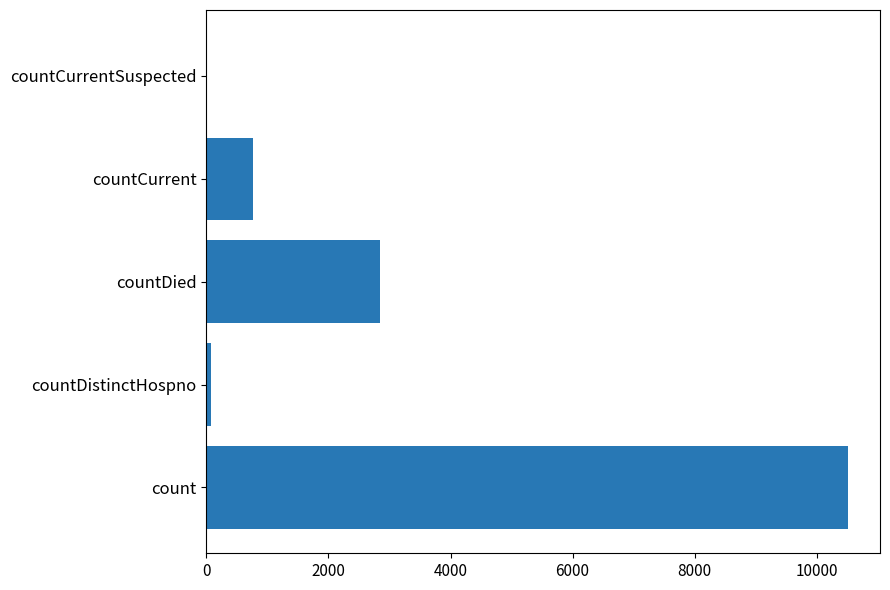

Which has a higher value, countDied or countDistinctHospno?

countDied